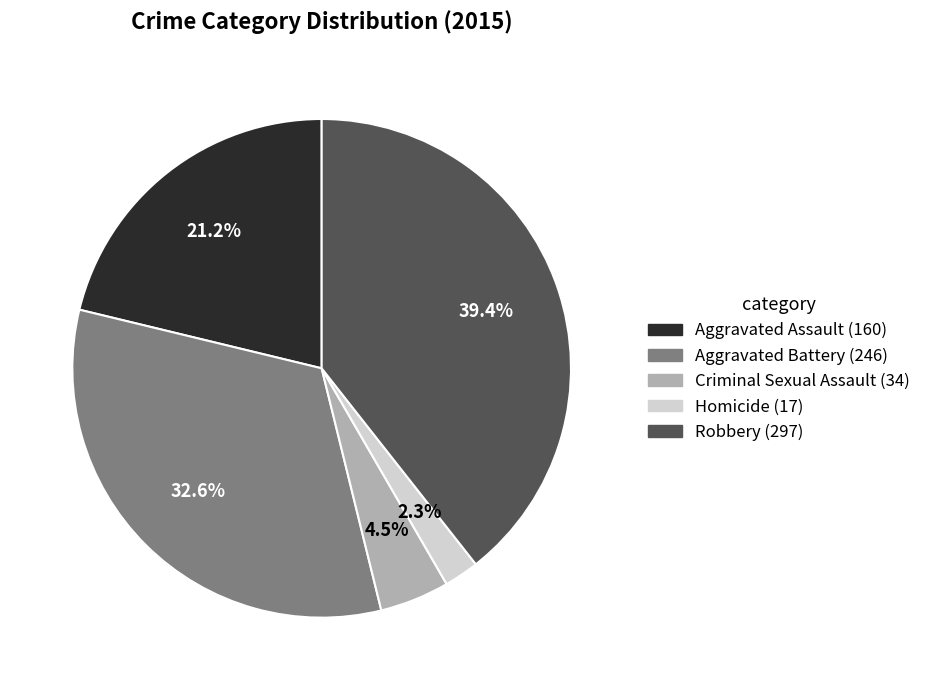

Rank the categories by value from highest to lowest.

Robbery, Aggravated Battery, Aggravated Assault, Criminal Sexual Assault, Homicide